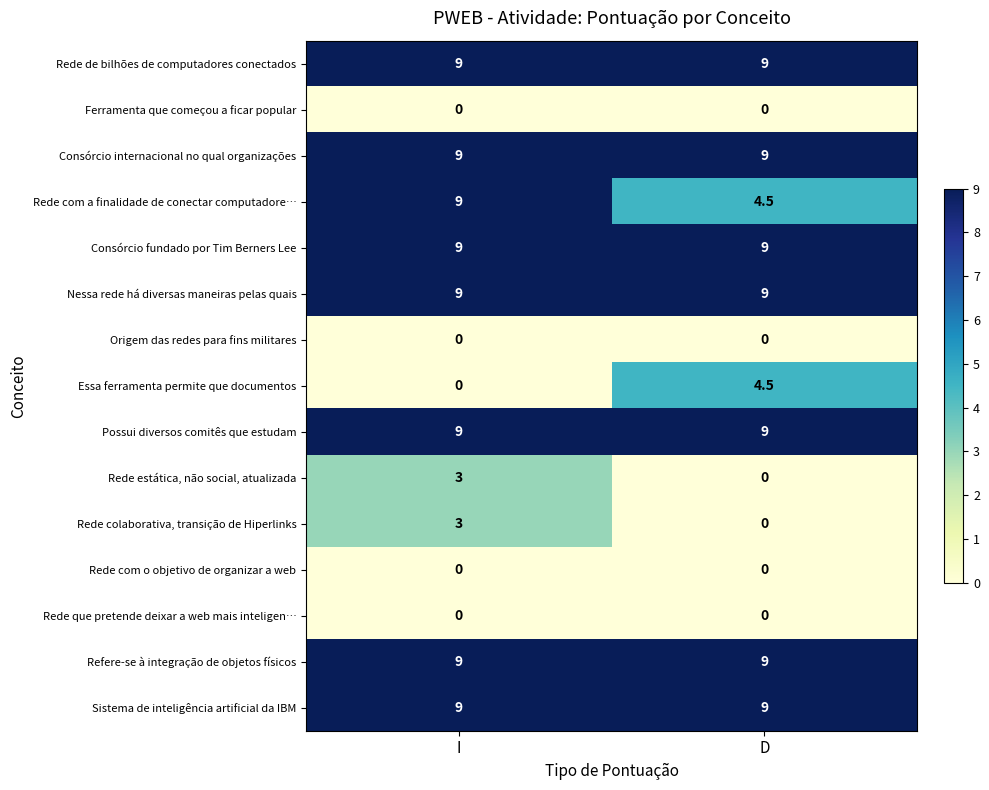

What value does the Rede estática, não social, atualizada series have at I?

3.0